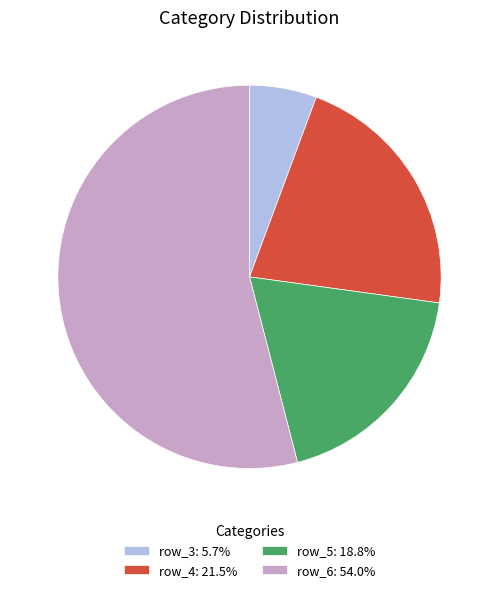

Do row_5: 18.8% and row_3: 5.7% together represent more than half of the pie?

No